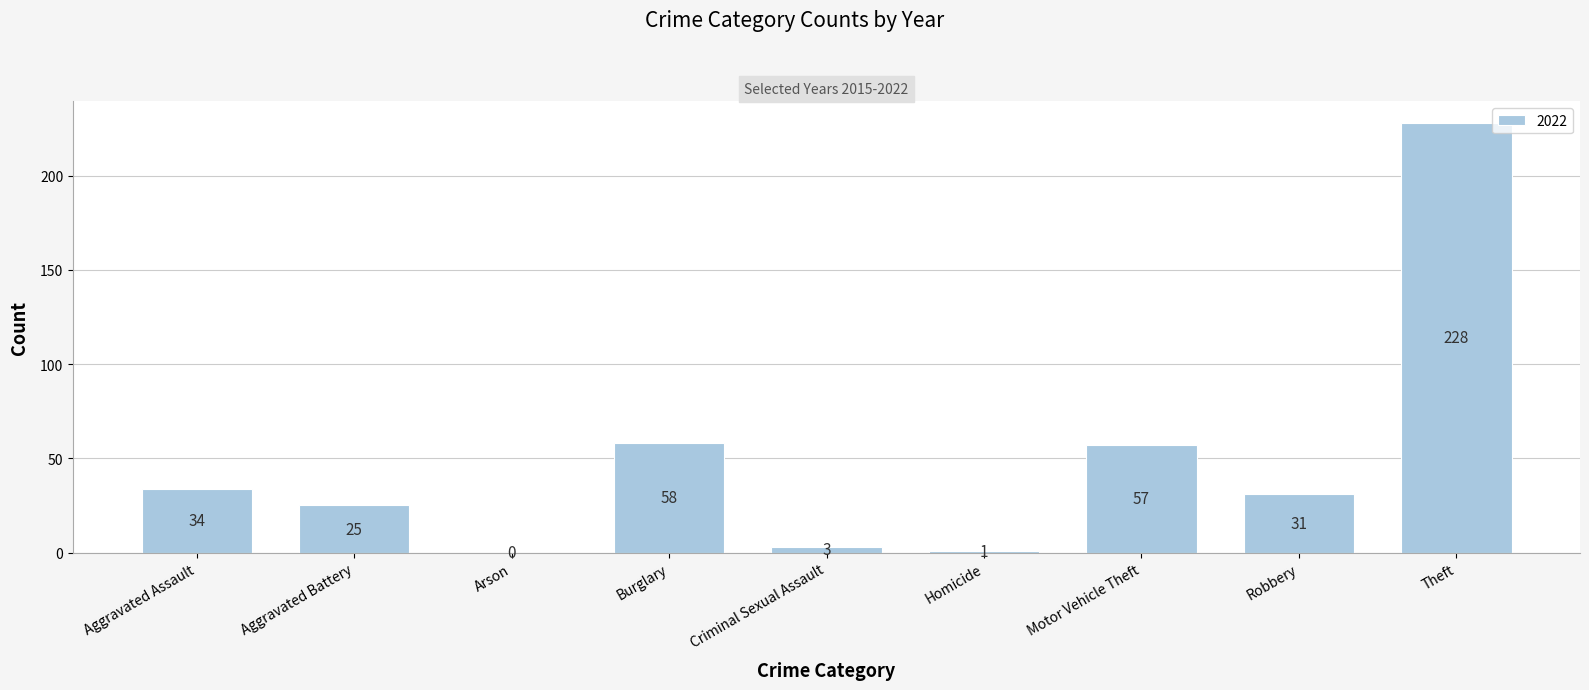

What is the ratio of the value at Theft to the value at Aggravated Assault?

6.7